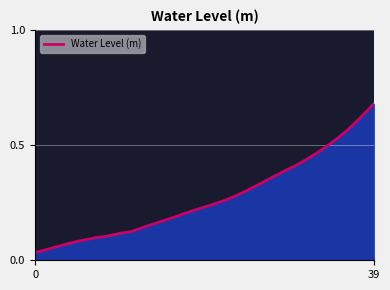

What is the difference between the maximum and minimum values?

0.6